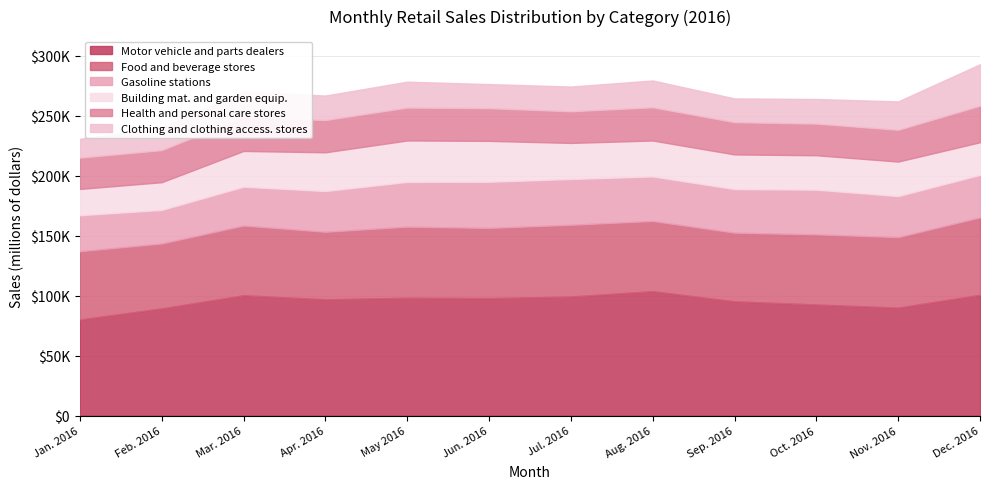

True or false: Health and personal care stores has more than 2 interior local peaks.

True